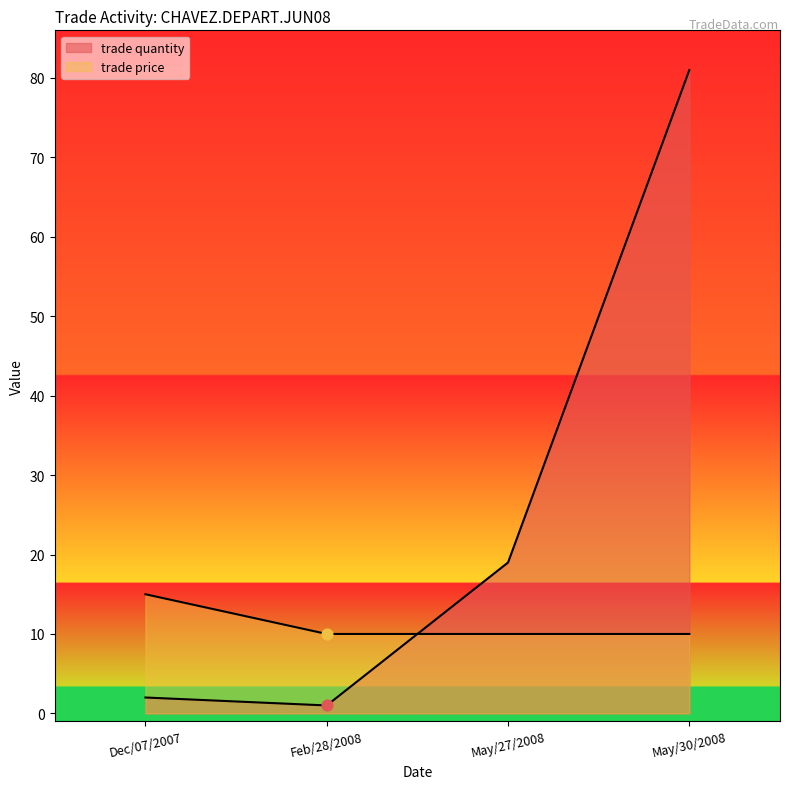

Is the value of trade quantity at Dec/07/2007 greater than the value of trade price at Dec/07/2007?

No